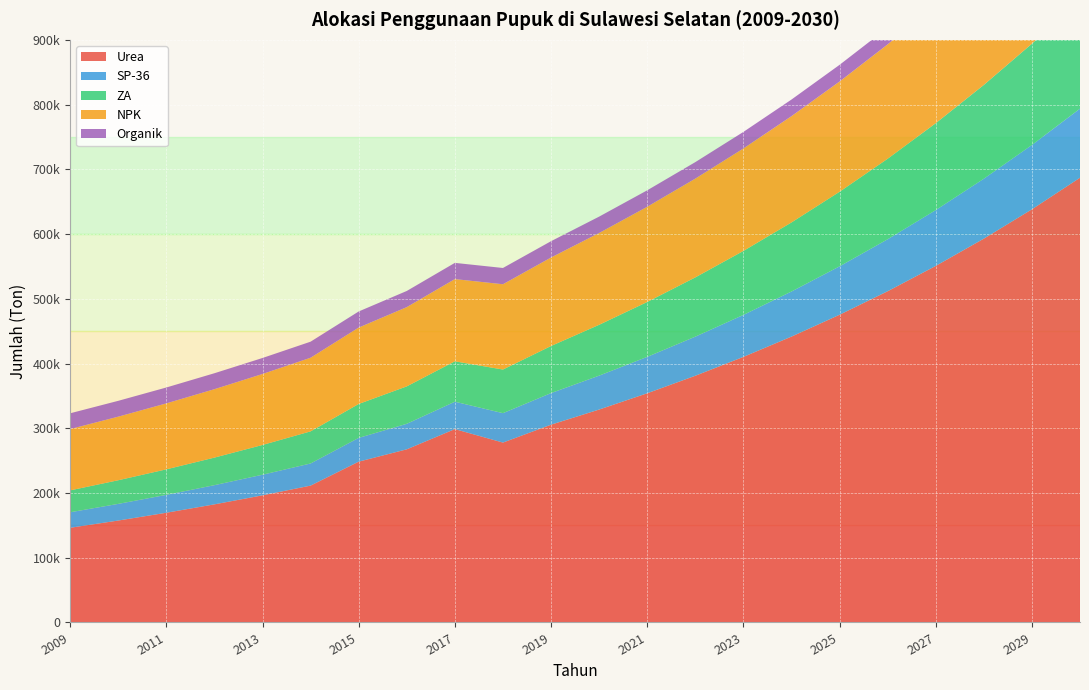

Reading right to left, transcribe all the data shown in this chart.

Urea: 687004.5	638217.4	592895.0	550791.0	511677.0	475340.7	441584.8	410226.0	381094.2	354031.1	328889.8	305534.0	277880.0	298684.0	267470.0	248400.0	211400.0	196387.6	182441.3	169485.4	157449.5	146268.4
SP-36: 106701.7	99377.3	92555.7	86202.4	80285.1	74774.1	69641.3	64860.9	60408.6	56261.9	52399.9	48803.0	45453.0	42332.9	39427.0	36720.6	34200.0	31852.4	29665.9	27629.6	25733.0	23966.6
ZA: 168894.2	156443.1	144910.0	134227.0	124331.6	115165.7	106675.6	98811.3	91526.8	84779.3	78529.3	72740.0	67377.5	62410.4	57809.4	52400.0	49600.0	45943.4	42556.4	39419.1	36513.1	33821.3
NPK: 204668.6	197290.7	190178.8	183323.2	176714.8	170344.5	164203.9	158284.7	152578.9	147078.7	141776.8	136666.0	131739.5	126990.5	122412.7	118000.0	113746.3	109646.0	105693.5	101883.4	98210.7	94670.4
Organik: 26188.2	26099.2	26010.5	25922.1	25834.0	25746.3	25658.8	25571.6	25484.7	25398.1	25311.7	25225.7	25140.0	25054.6	24969.4	24884.6	24800.0	24715.7	24631.7	24548.0	24464.6	24381.5